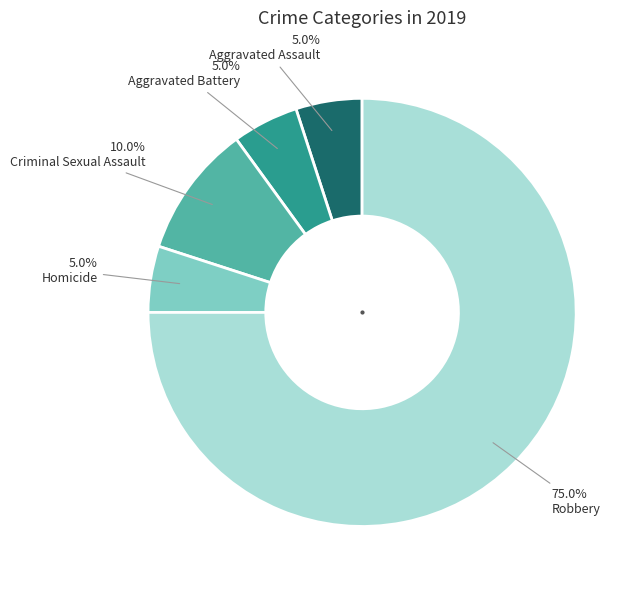

Is there any slice that represents more than half of the pie?

Yes